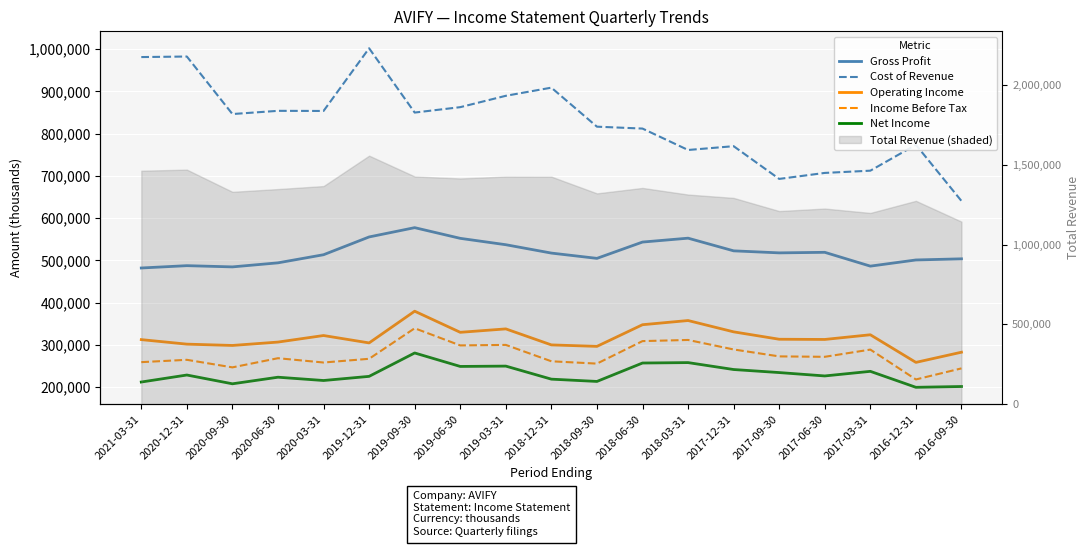

What is the label of the 18th point from the left?

2016-12-31